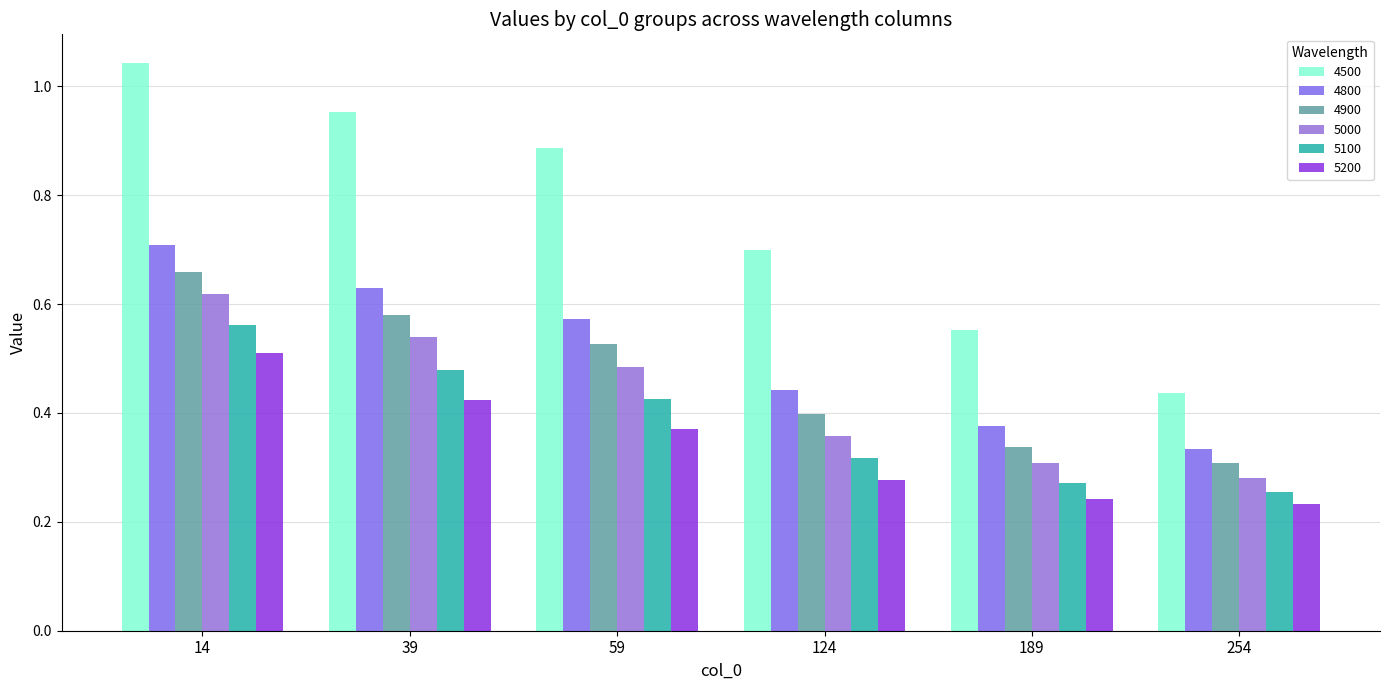

At which category is the sum across all series the highest?

14